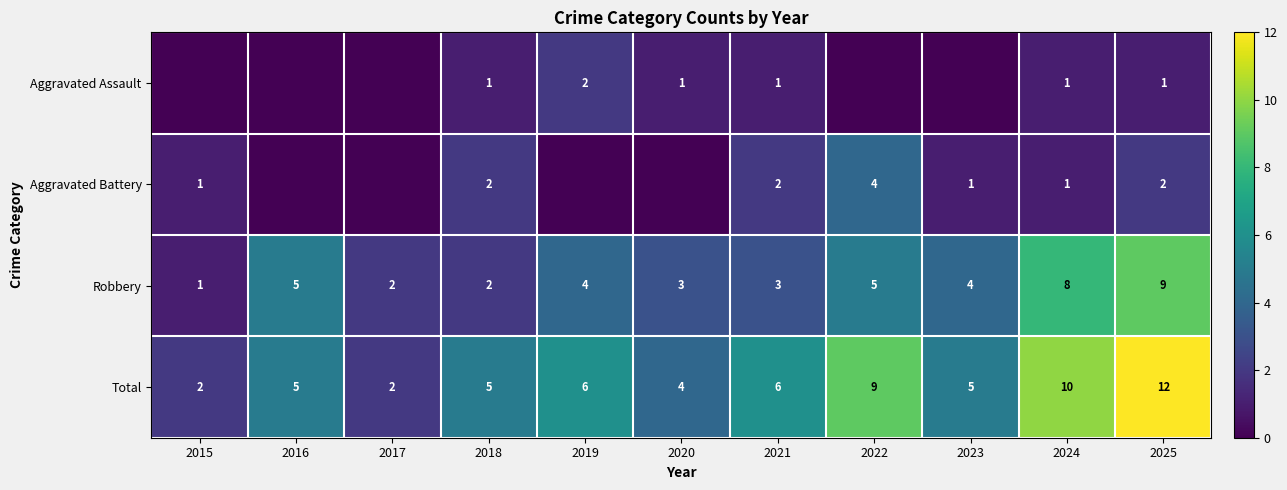

Count the Robbery values in the range 2 to 5.

8